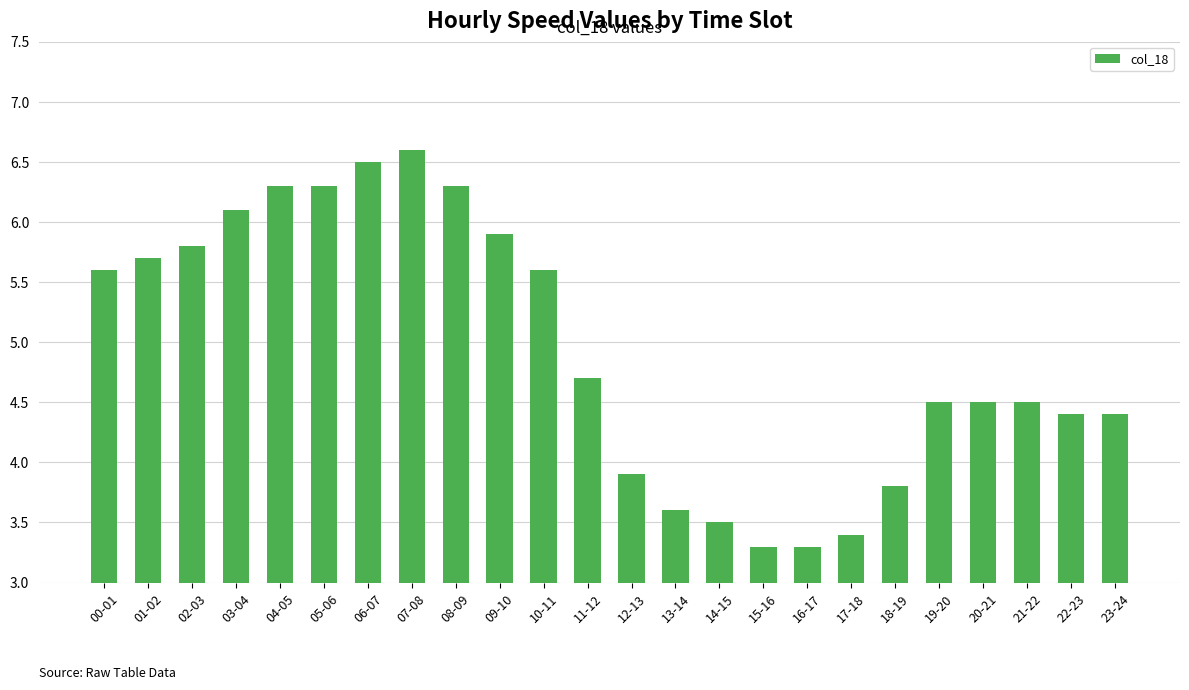

Which label corresponds to the largest value in the chart?

07-08